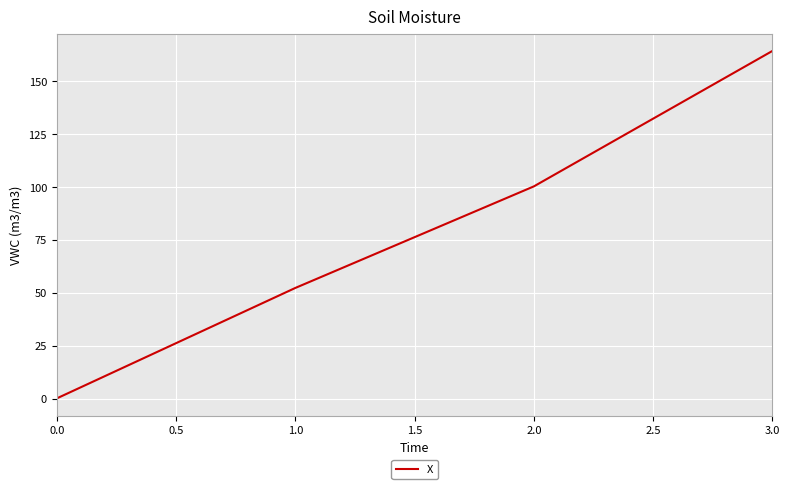

What is the average value?

79.2